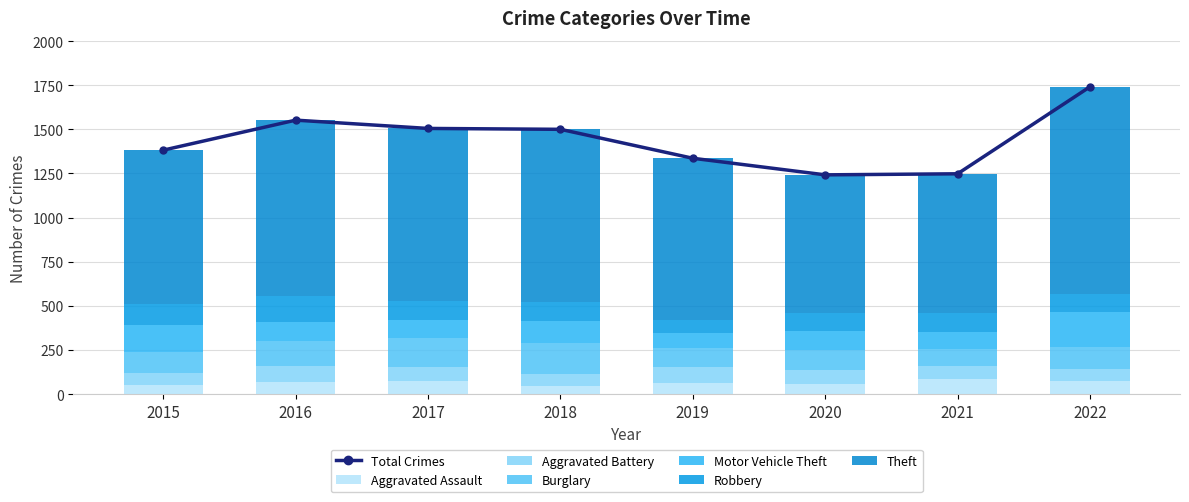

Reading right to left, extract all data points from this chart.

Aggravated Assault: 72	86	56	65	43	72	66	54
Aggravated Battery: 69	75	82	88	70	83	93	64
Burglary: 125	95	110	110	176	162	139	121
Motor Vehicle Theft: 198	96	109	84	127	104	110	152
Robbery: 101	105	102	75	107	105	145	117
Theft: 1176	791	783	914	977	979	999	874